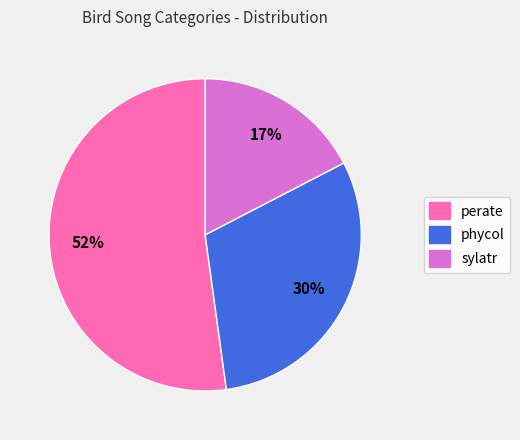

To the nearest percent, what portion does phycol represent?

30%